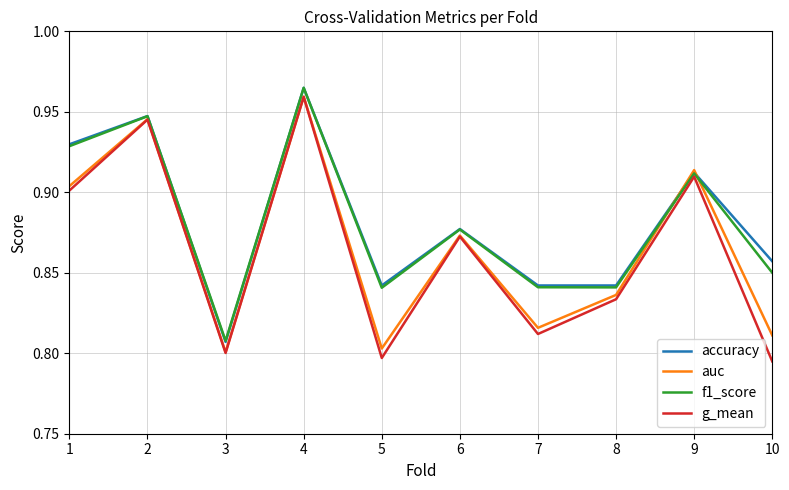

The value of g_mean at 10 is 1.3. True or false?

False